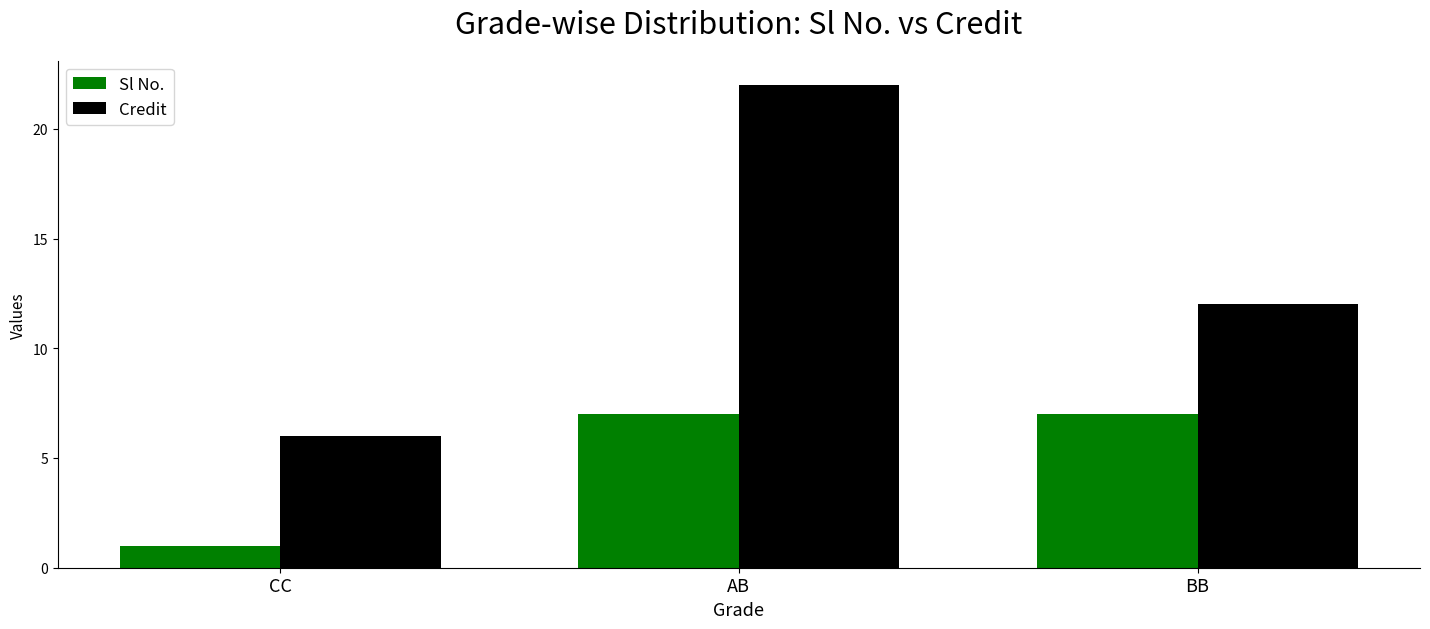

Is the value of Credit at AB greater than the value of Sl No. at BB?

Yes